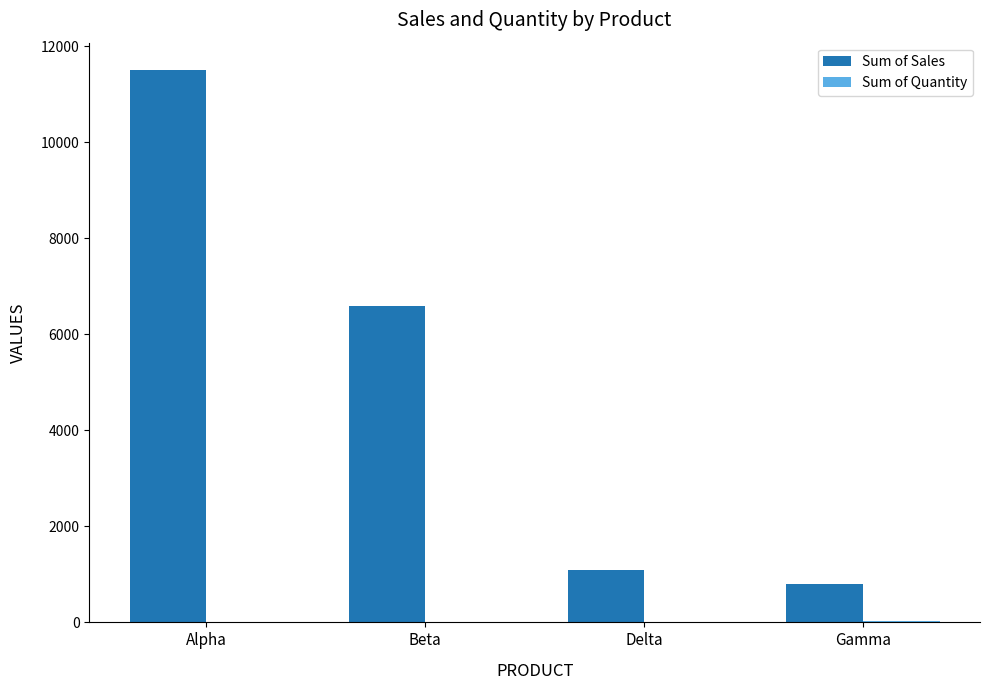

The value of Sum of Sales at Delta is 1100. True or false?

True